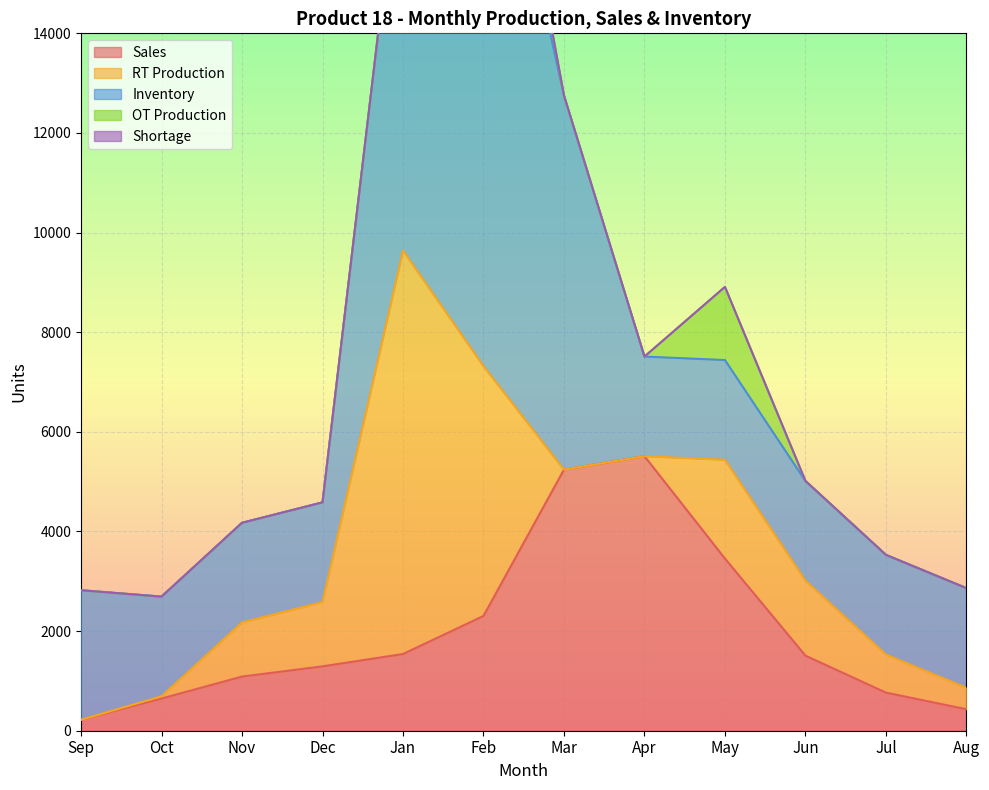

What is the label of the 3rd point from the right?

Jun